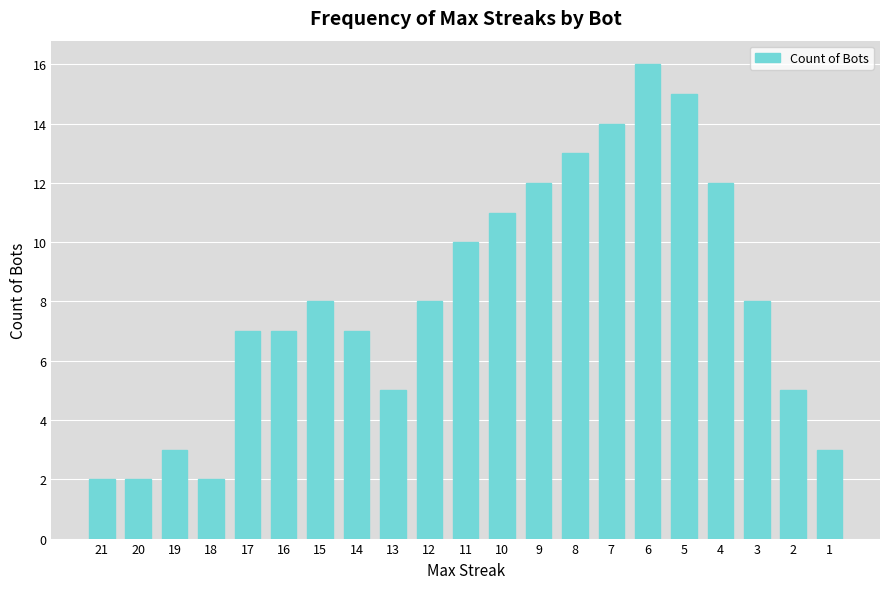

What is the sum of all values?

170